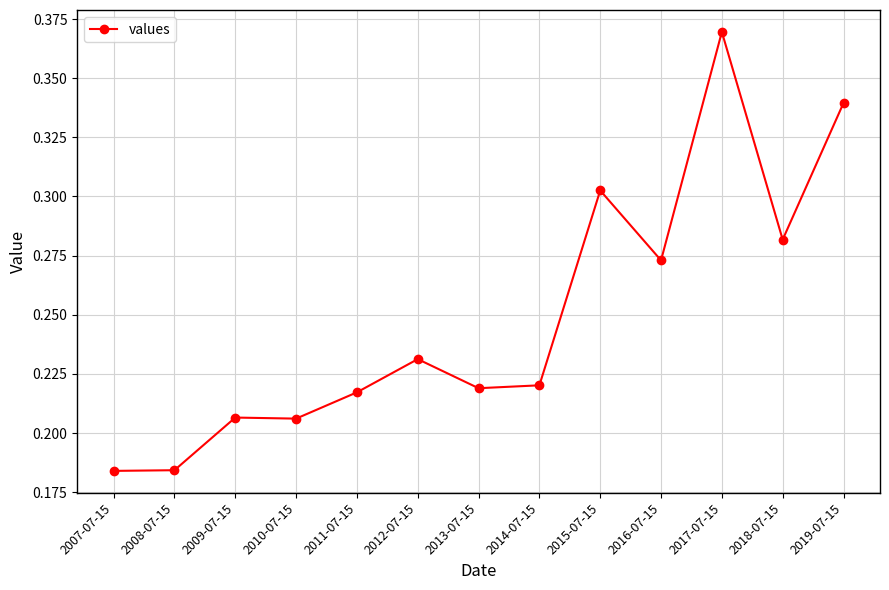

Does the chart display data point markers on the line(s)?

Yes